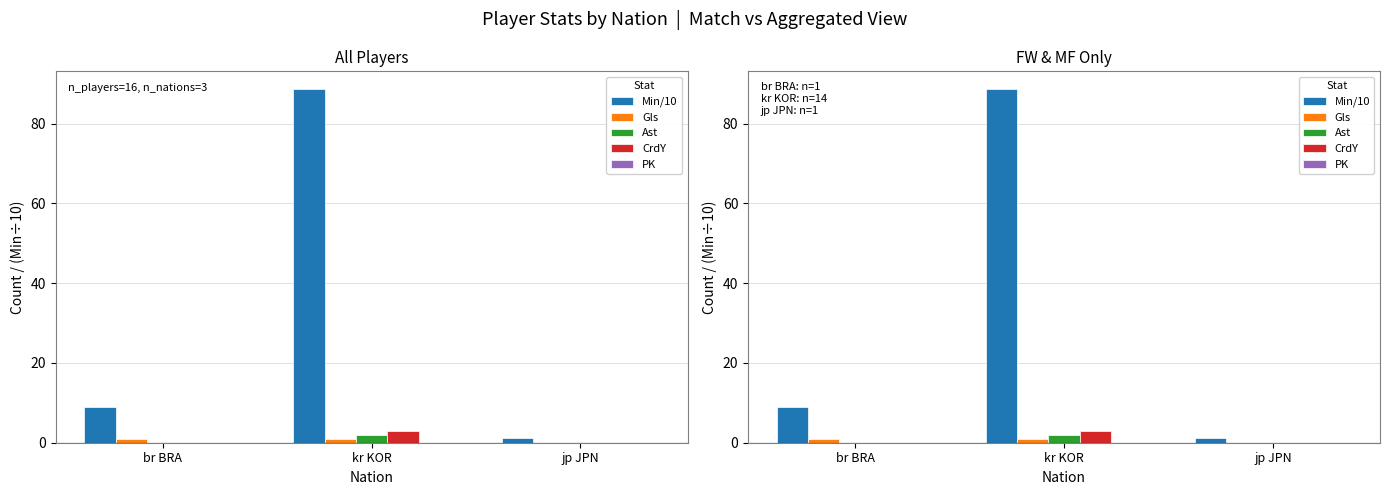

How many bars are there in total?

15